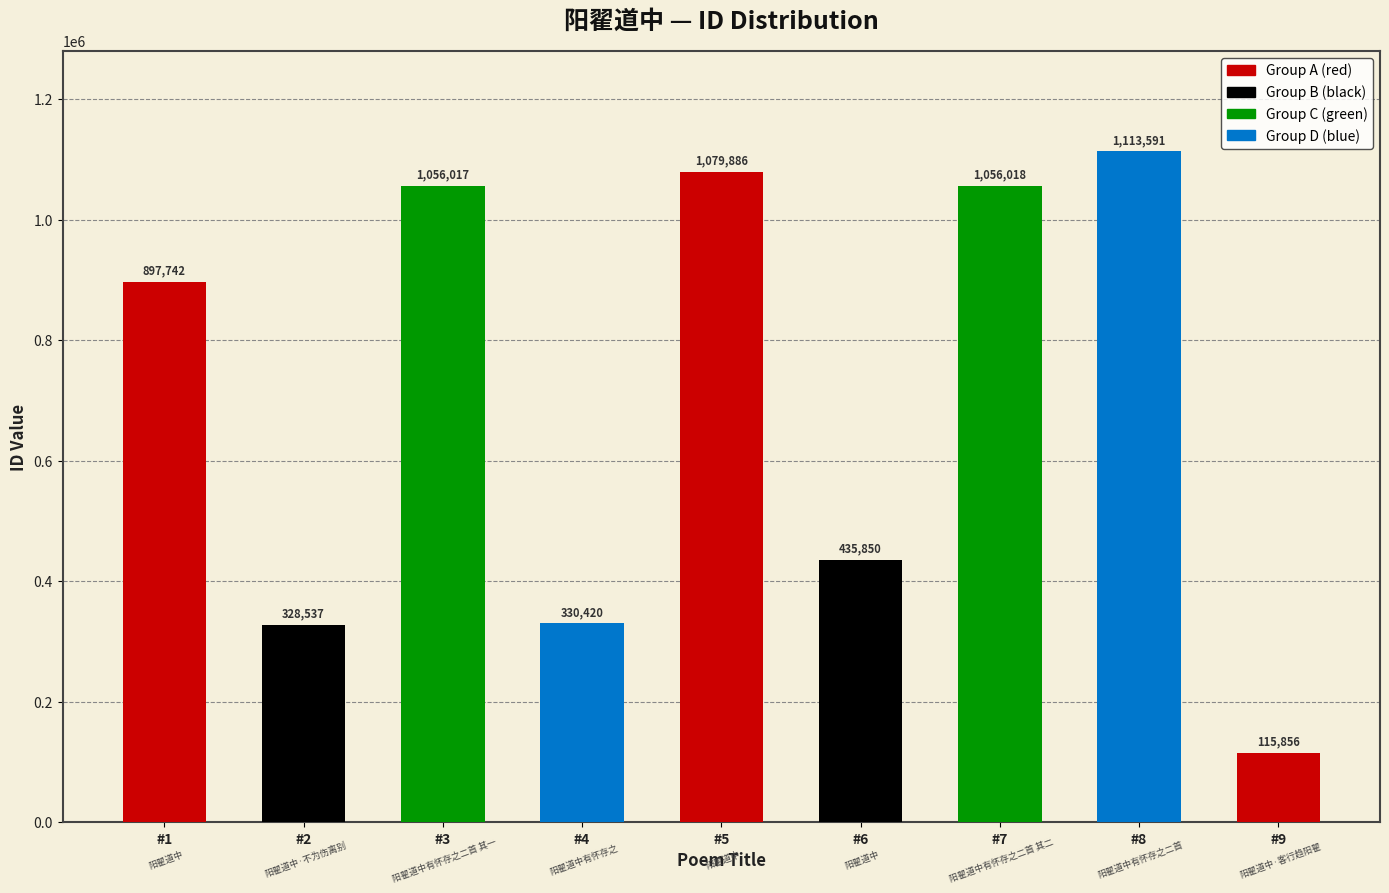

Reading left to right, extract all data points from this chart.

#1=897742	#2=328537	#3=1056017	#4=330420	#5=1079886	#6=435850	#7=1056018	#8=1113591	#9=115856